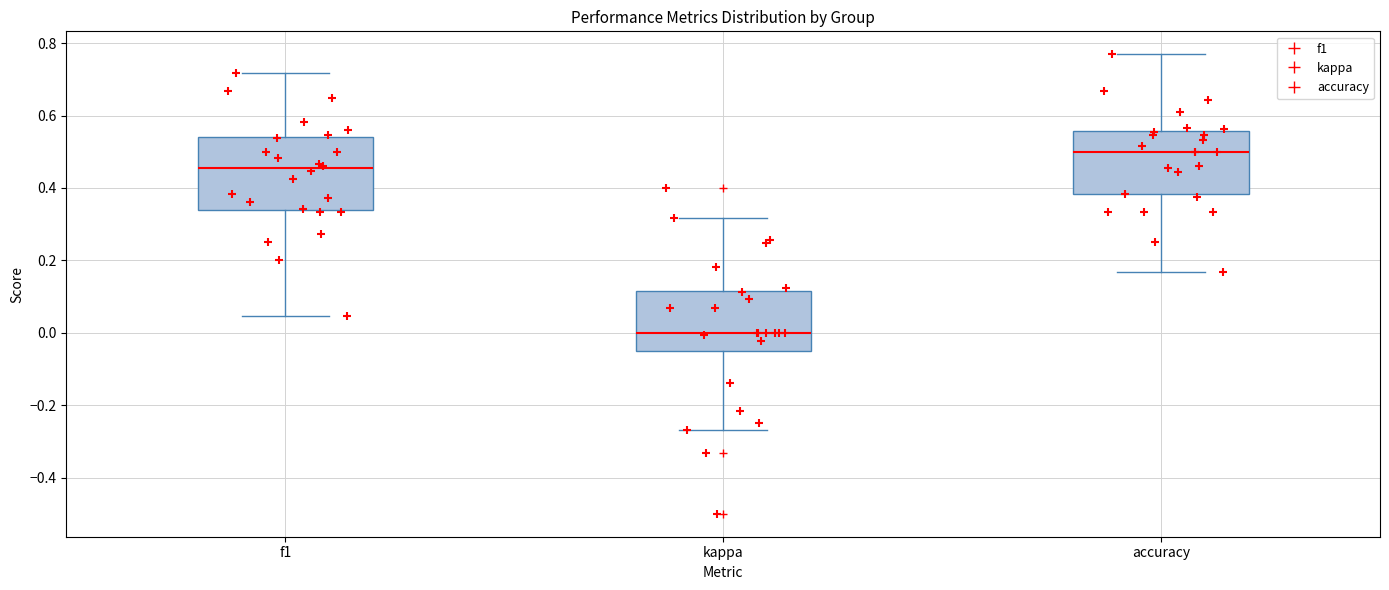

Where does the lower whisker of the box for f1 end on the y-axis? The values are not printed on the chart, so give them approximately, as read against the axis.

0.04